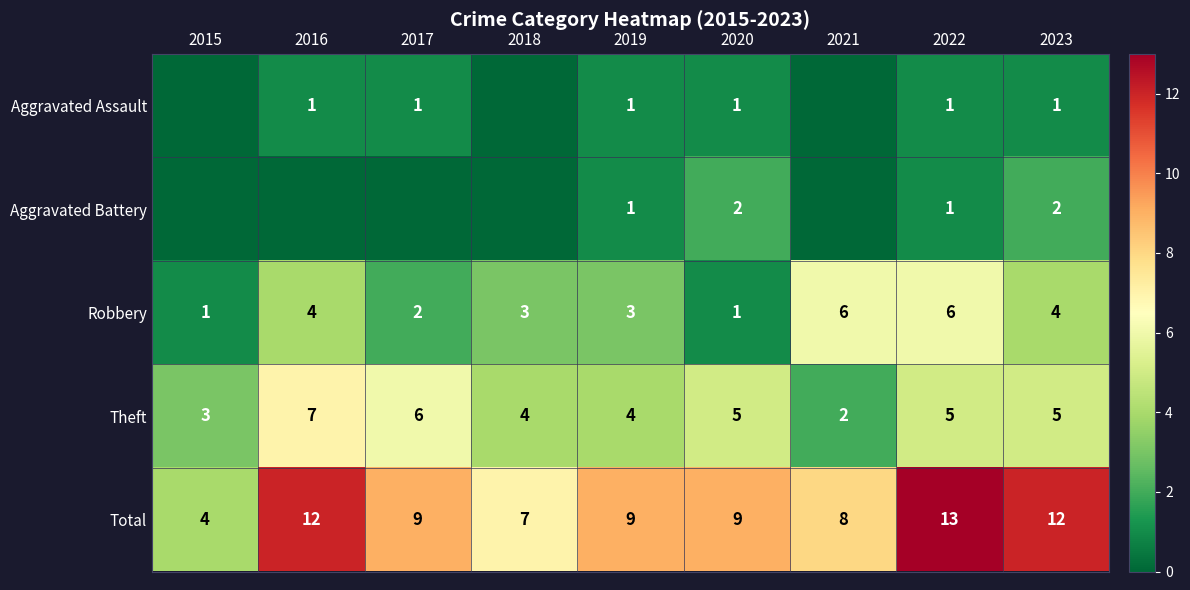

At which label does Robbery first exceed 3?

2016